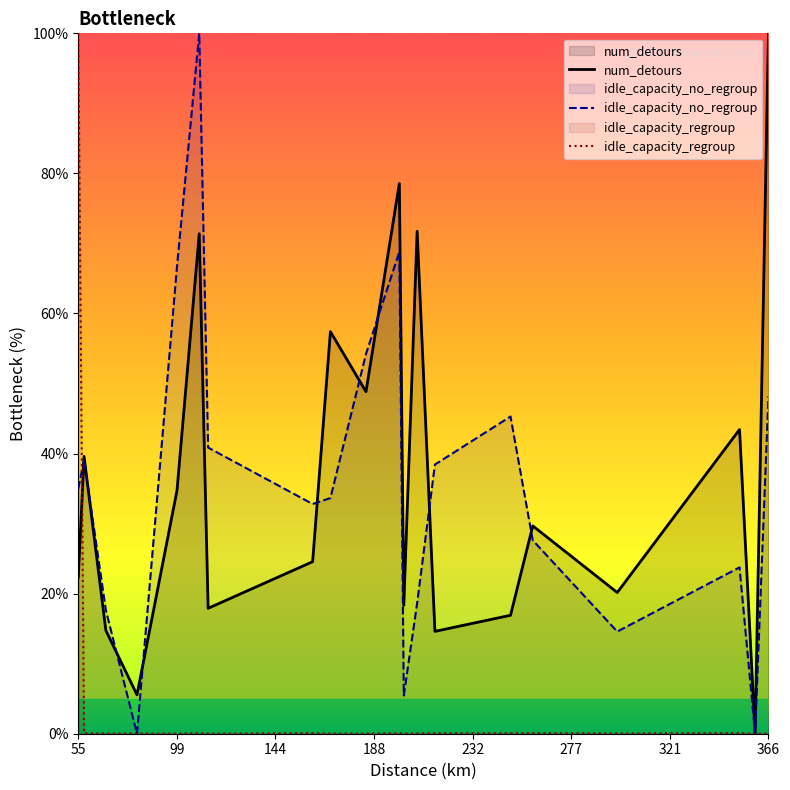

At which label does num_detours reach its peak?

366